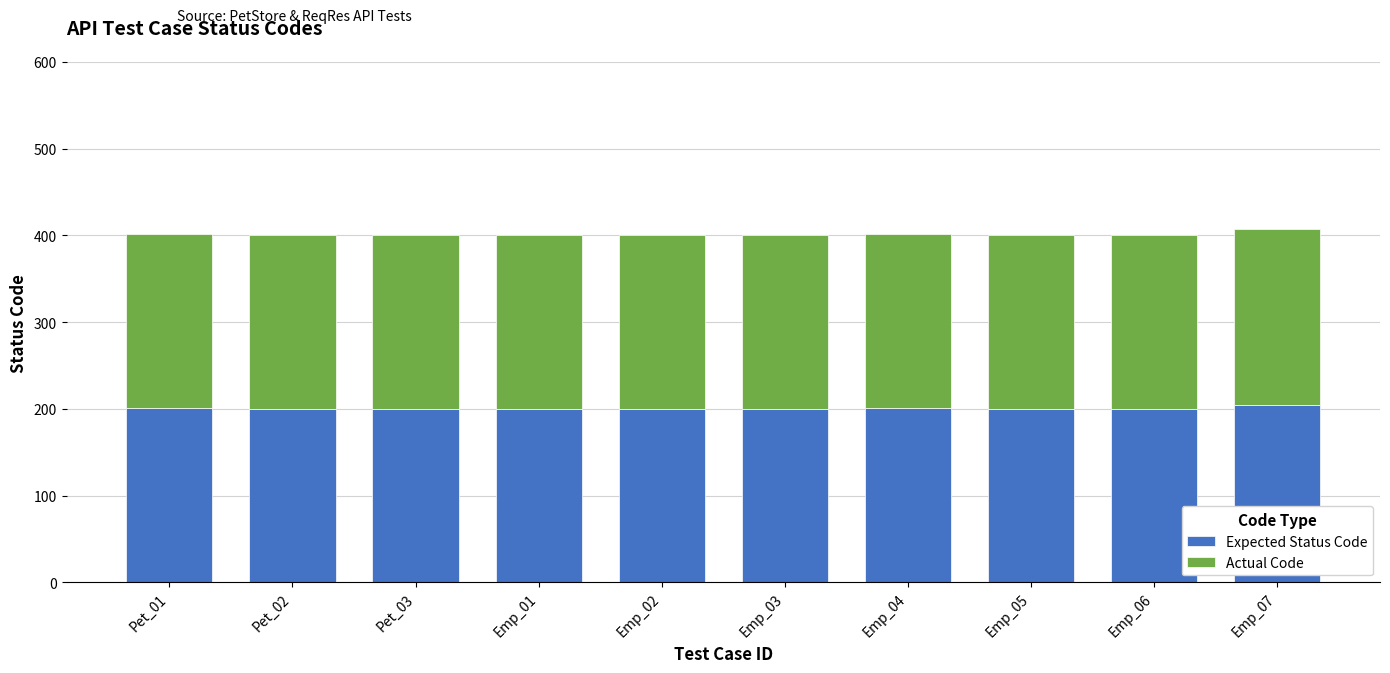

What is the total value across all series at Emp_02?

400